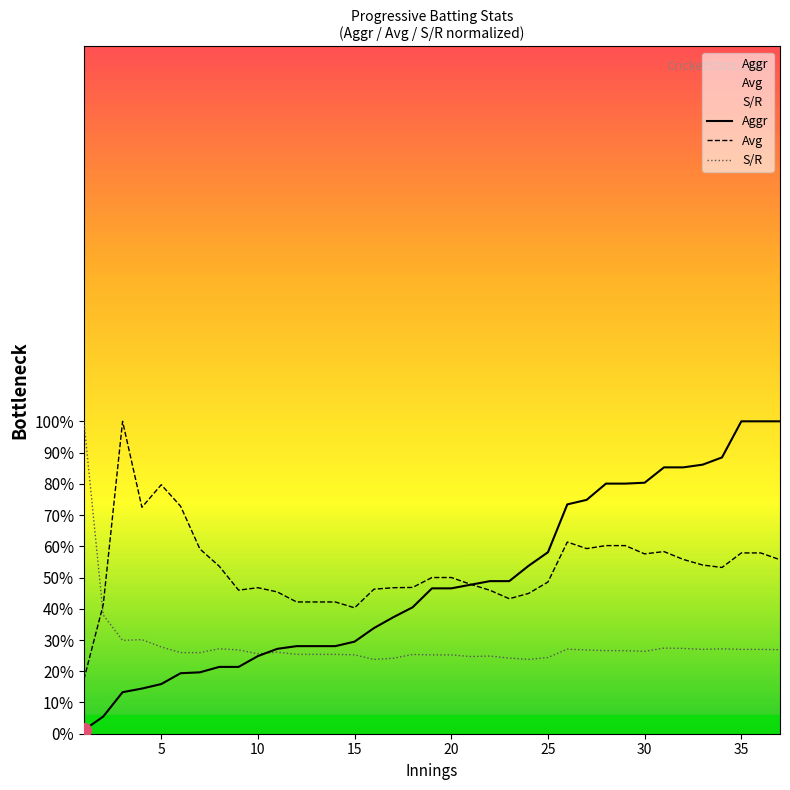

What is the minimum value for Avg?

17.4